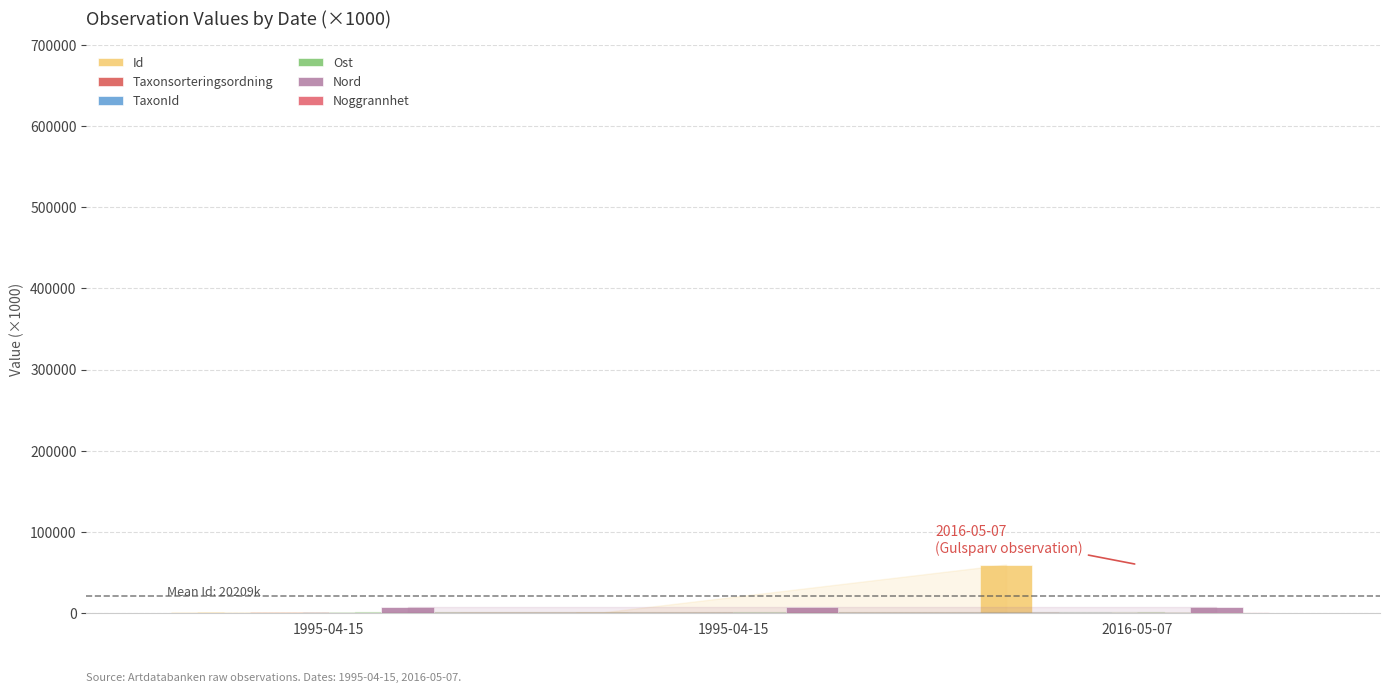

Are the bars grouped side by side (vs. stacked)?

Yes